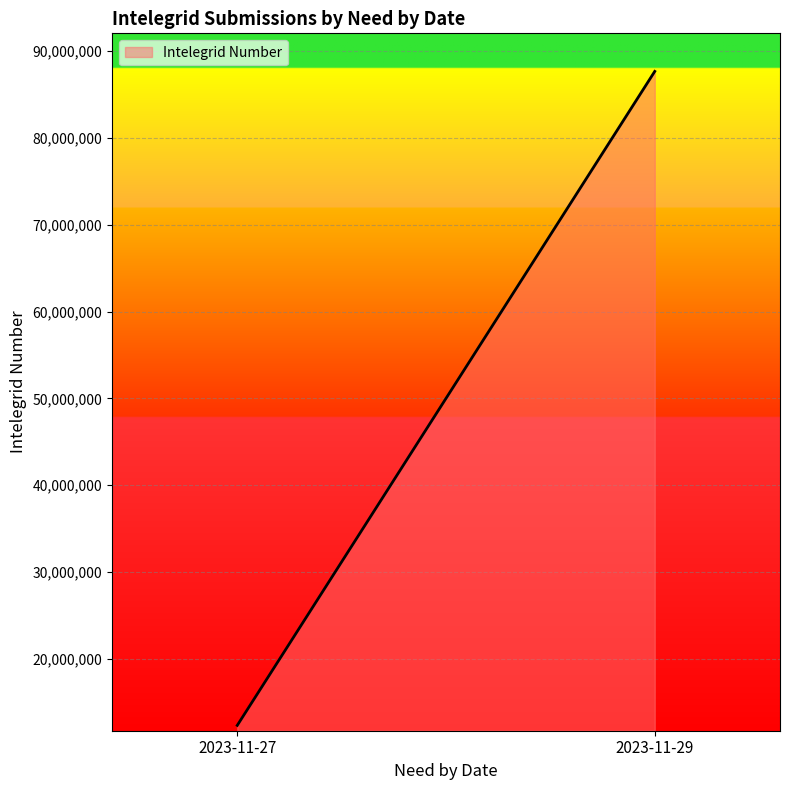

What is the value of the 1st point from the left?

12345678